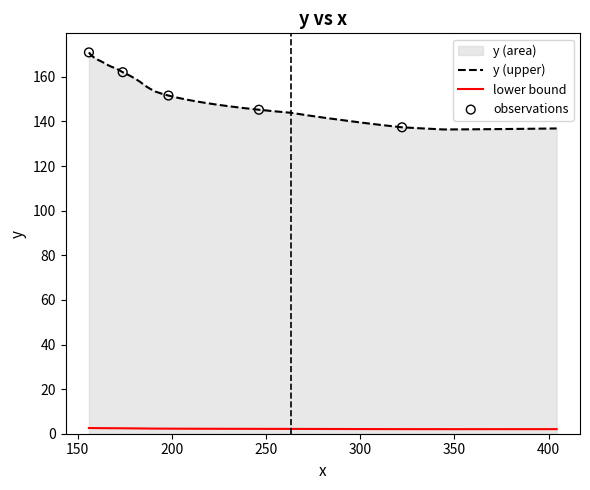

Which series has the widest spread of values?

y (upper)